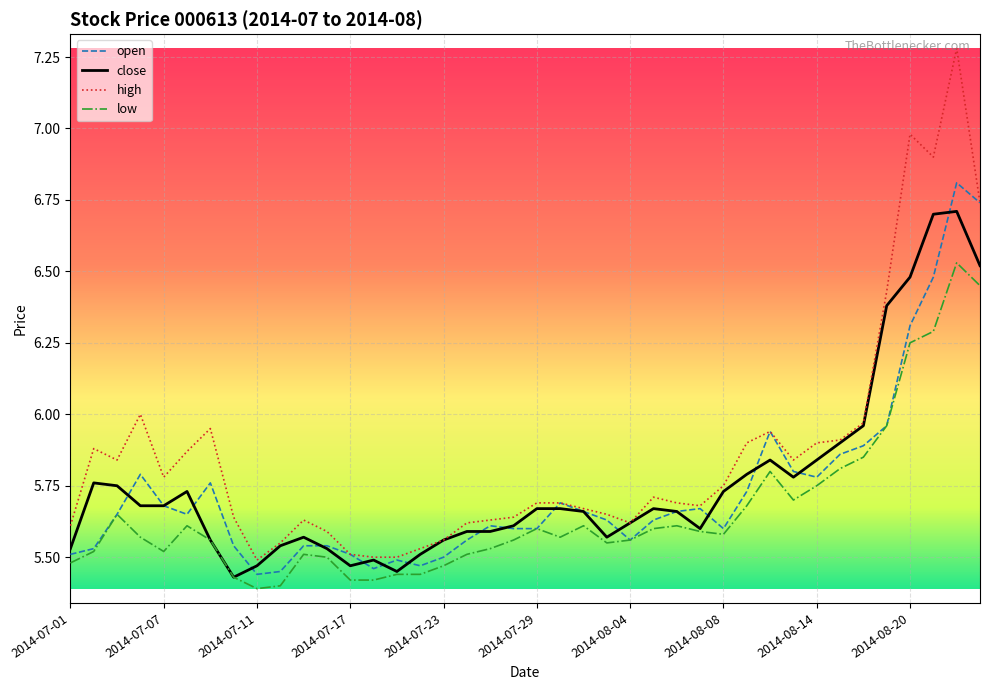

Which series has the largest total across all categories?

high